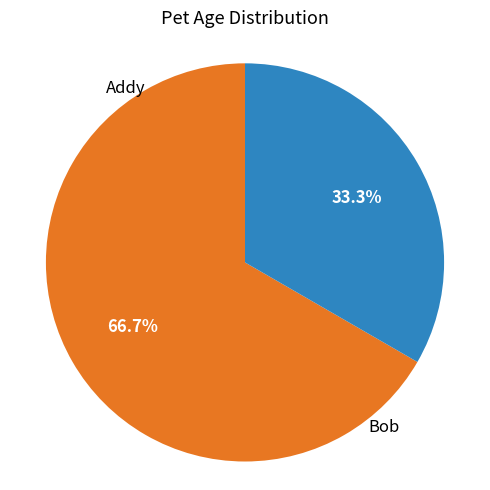

Is there a majority slice in this chart?

Yes